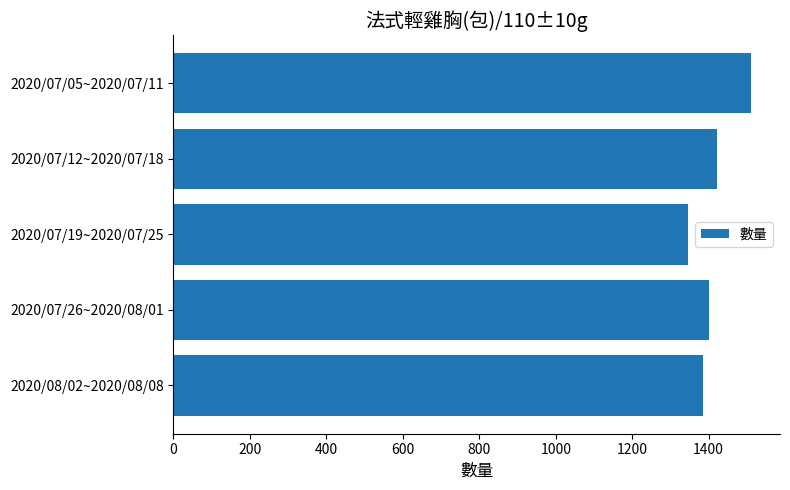

Approximately how many times larger is the value at 2020/08/02~2020/08/08 compared to 2020/07/26~2020/08/01?

1.0